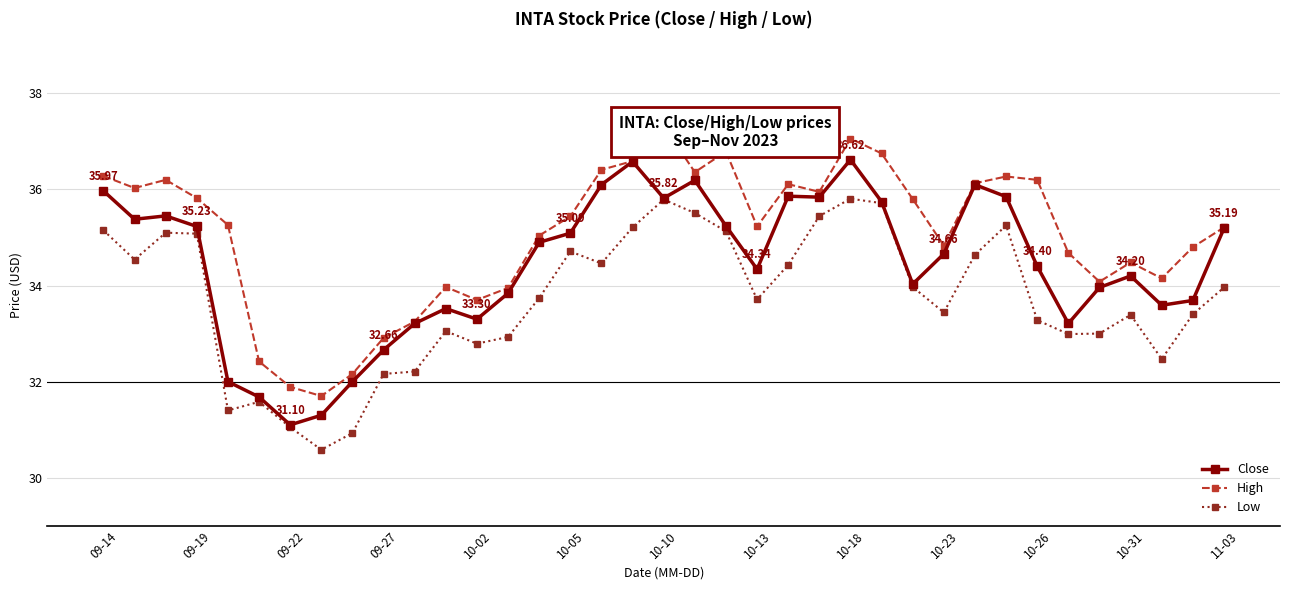

What is the highest value of the Close series?

36.6